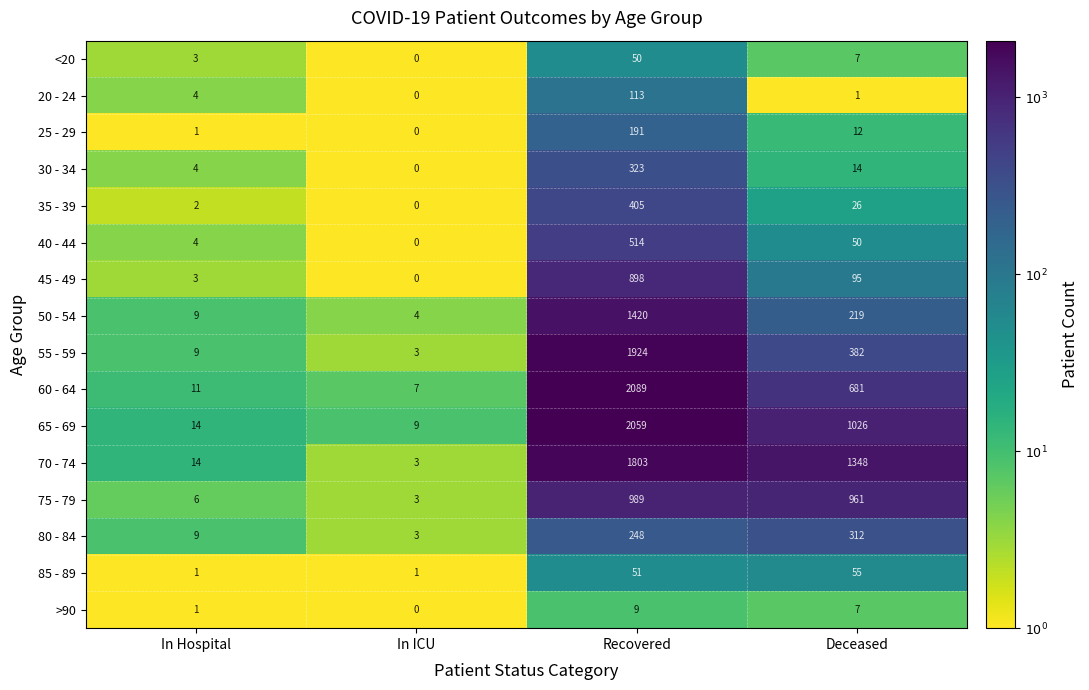

What is the difference between the maximum and minimum values in the 25 - 29 series?

191